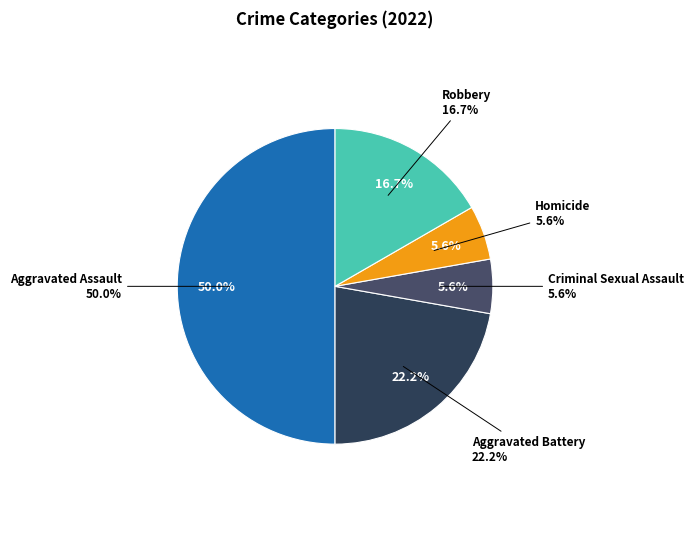

What is the largest slice in the pie chart?

Aggravated Assault